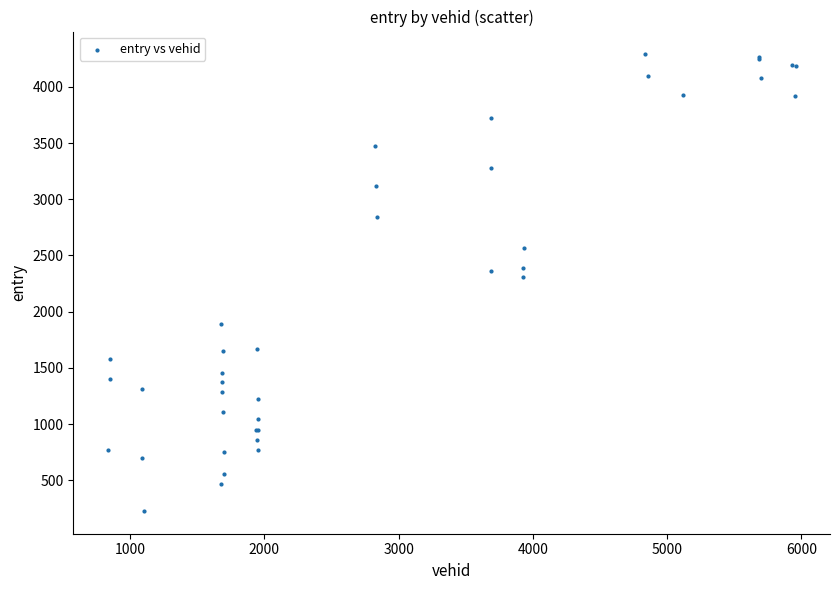

What Y value in the scatter plot is closest to 2258?

2307.2